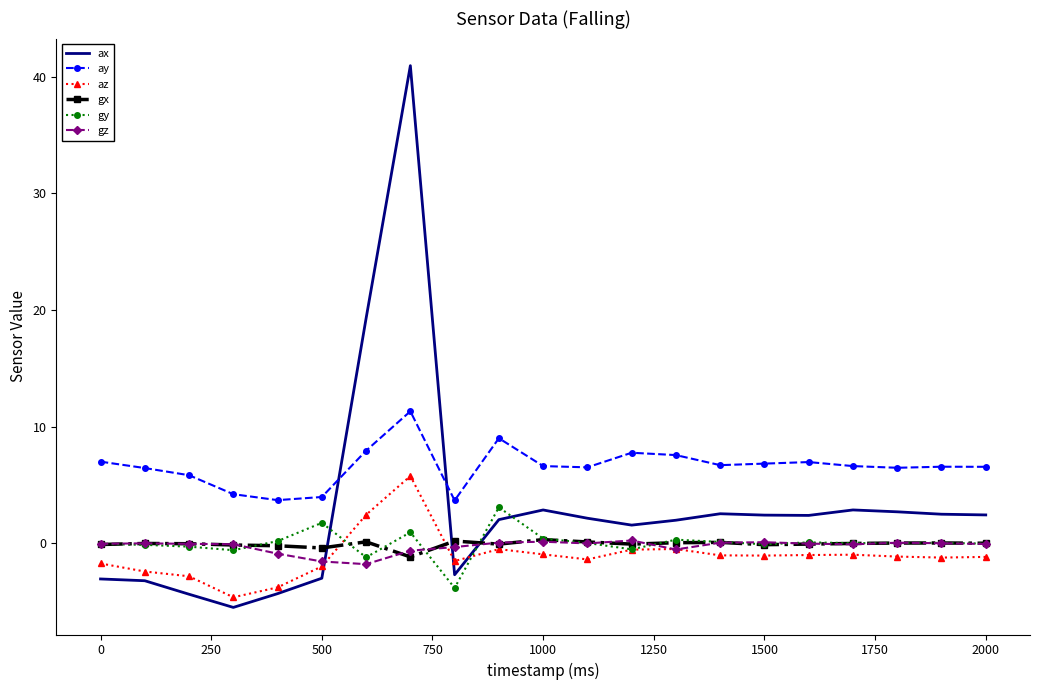

Which series has the widest spread of values?

ax